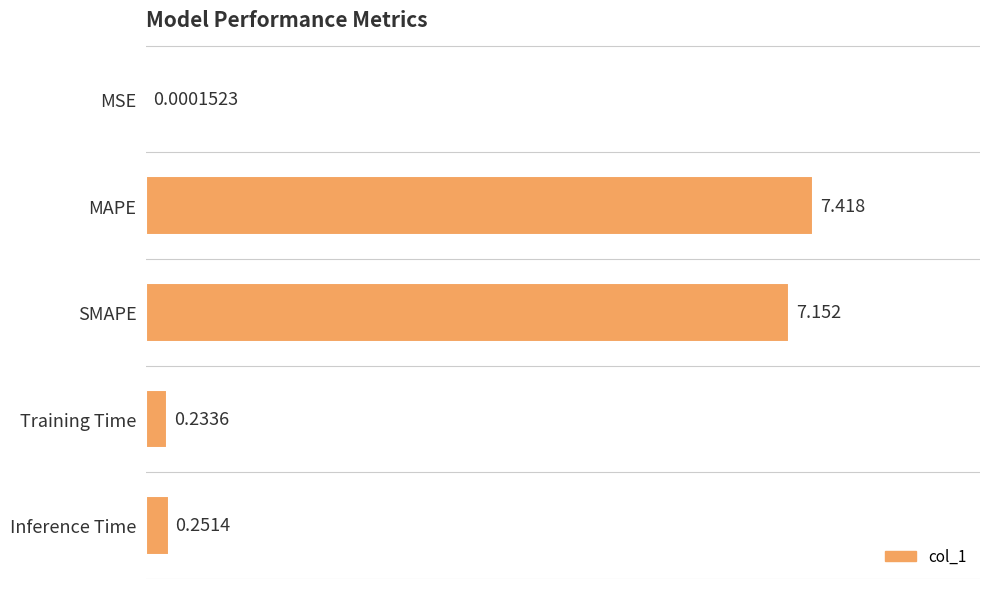

Which has a higher value, MSE or Training Time?

Training Time